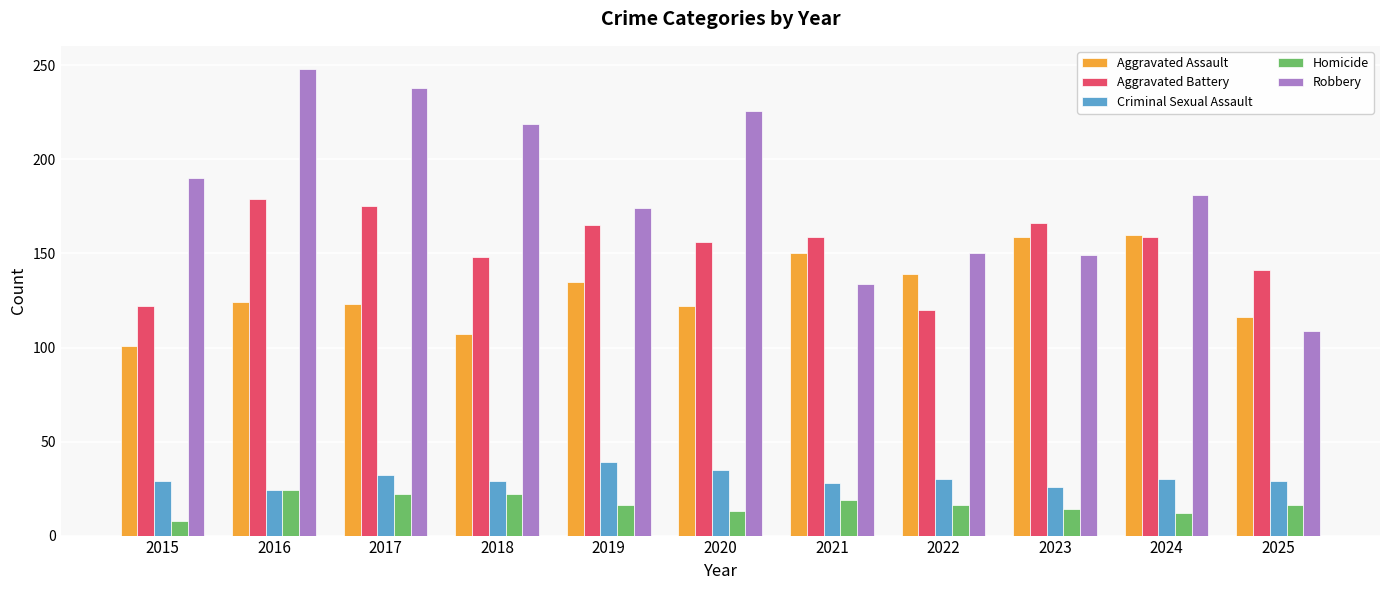

What is the maximum value for Homicide?

24